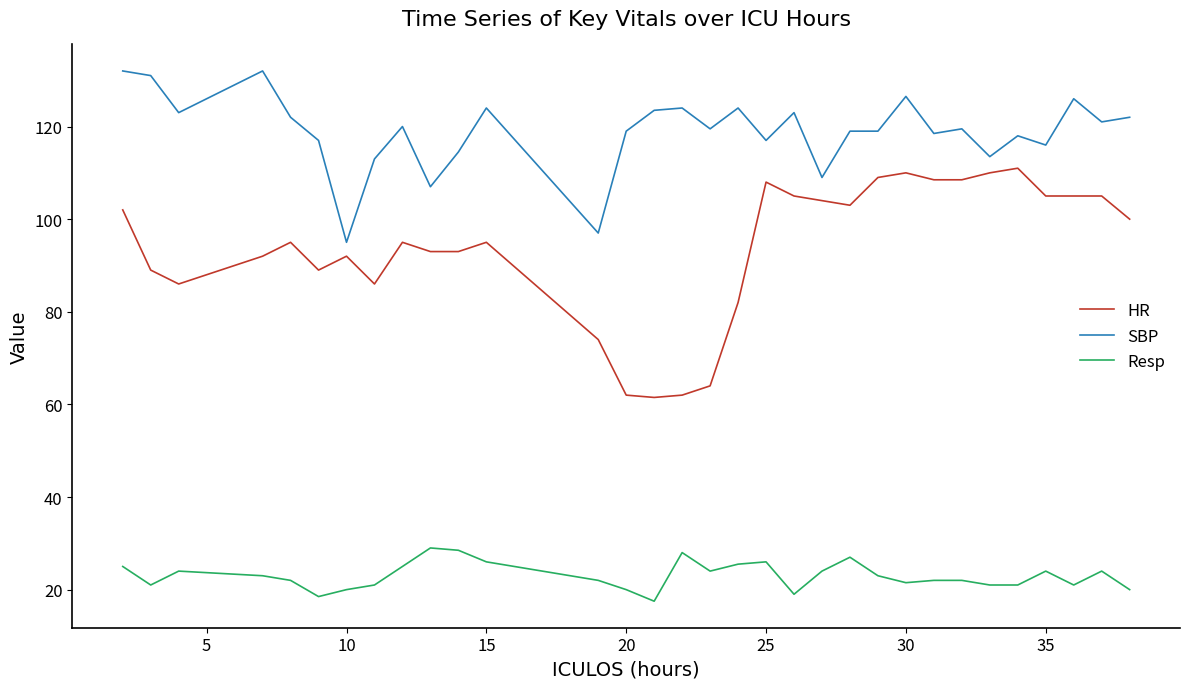

True or false: HR and SBP intersect in this chart.

False